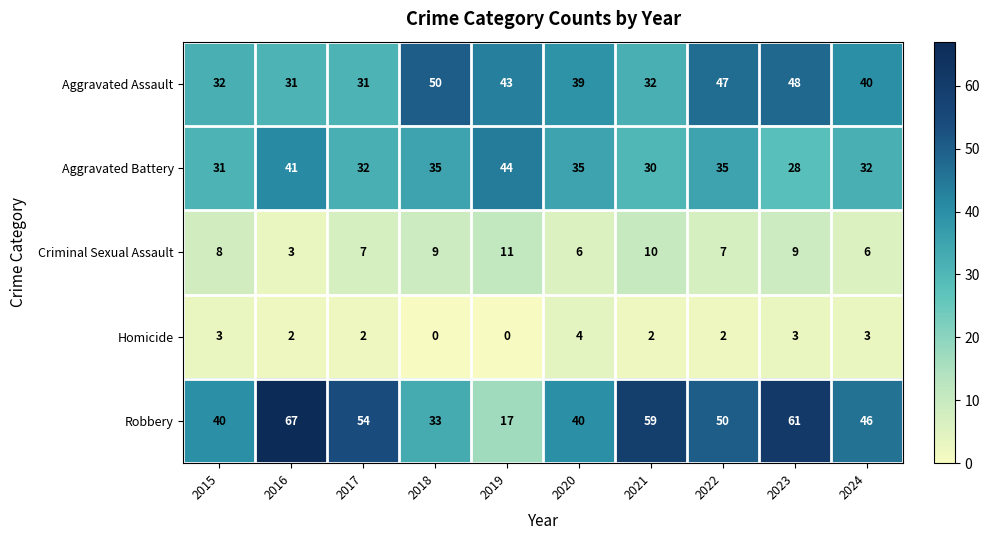

Which series has the widest spread of values?

Robbery